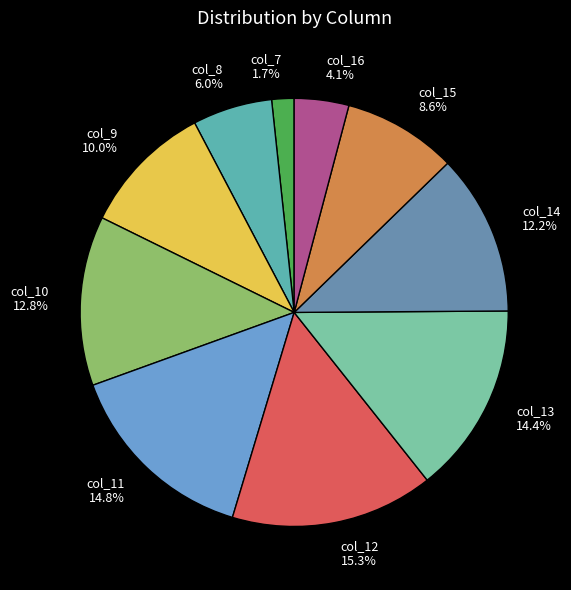

To the nearest percent, what is the difference between the col_8 and col_14 slice percentages?

6%